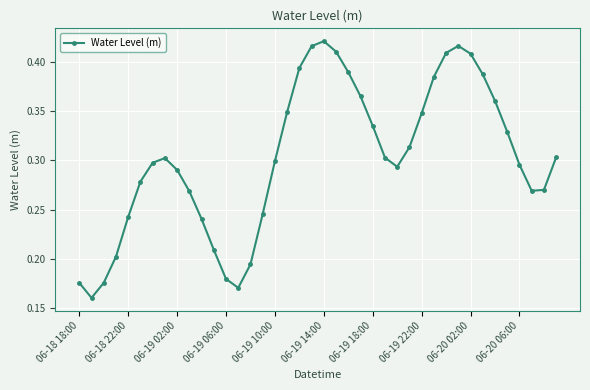

Does the chart have visible grid lines?

Yes